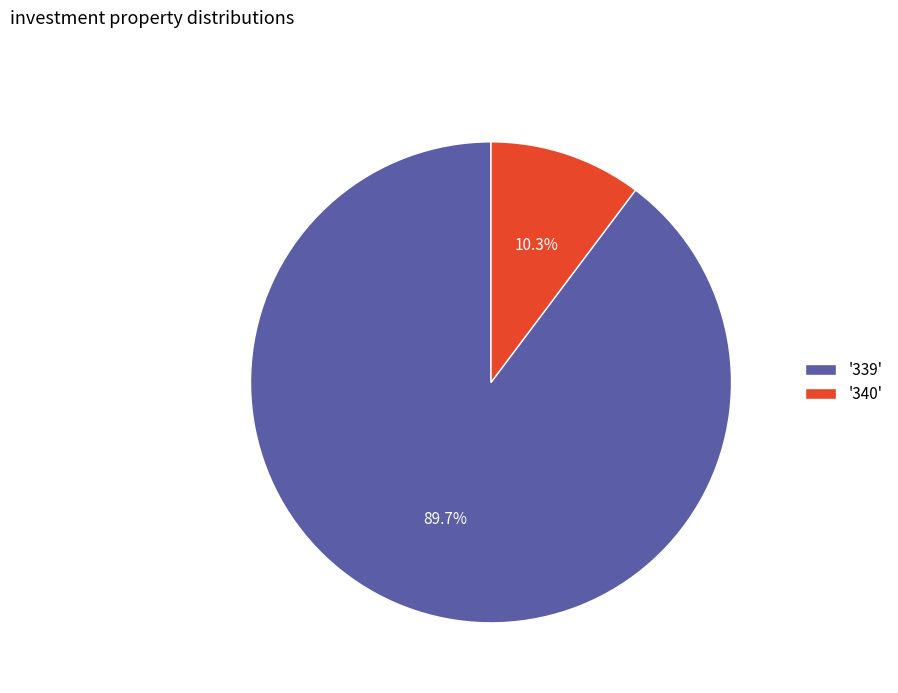

What is the majority slice?

'339'